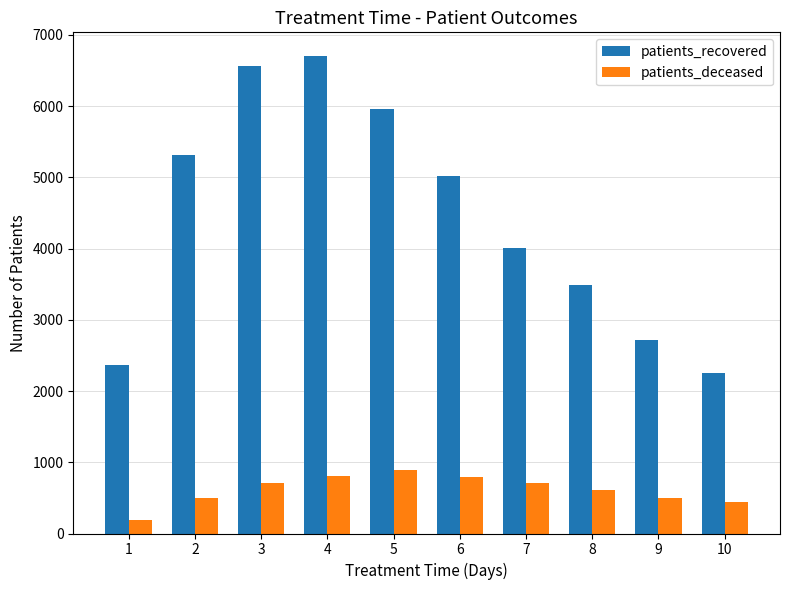

Count the number of data series in this chart.

2